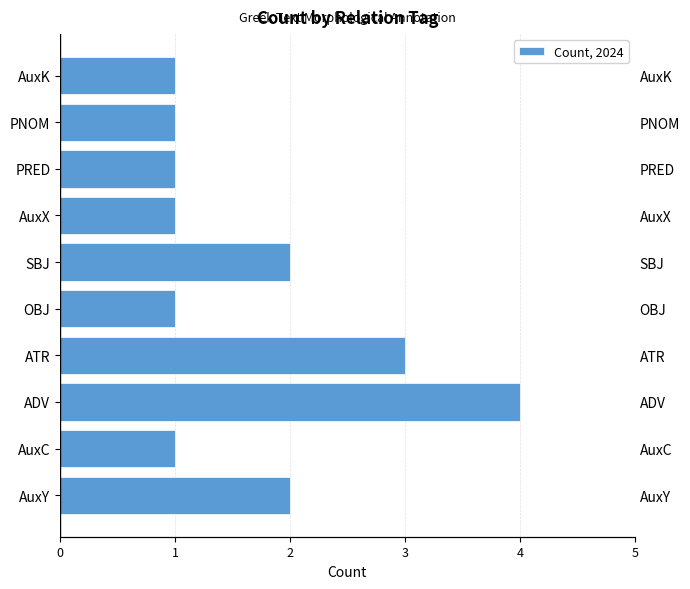

How many values are between 1 and 2?

8